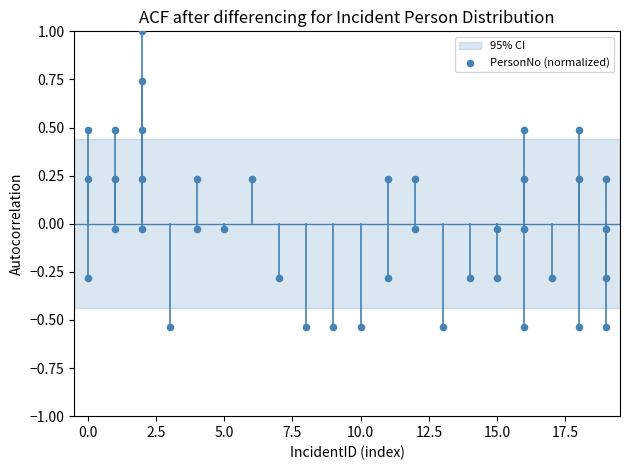

What is the range of X values (max minus min)?

19.0